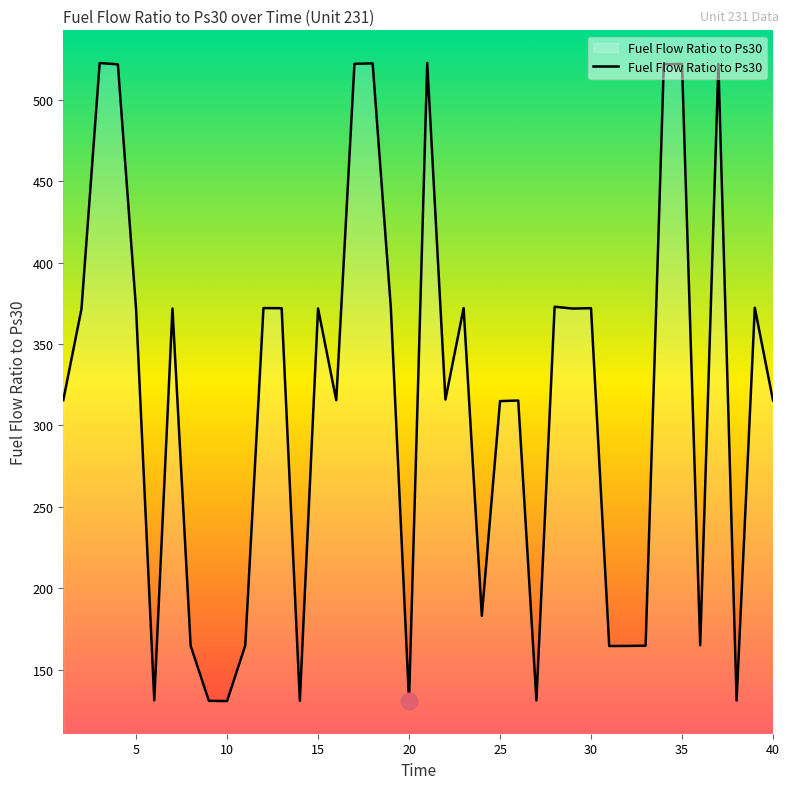

What is the maximum value shown in the chart?

522.7